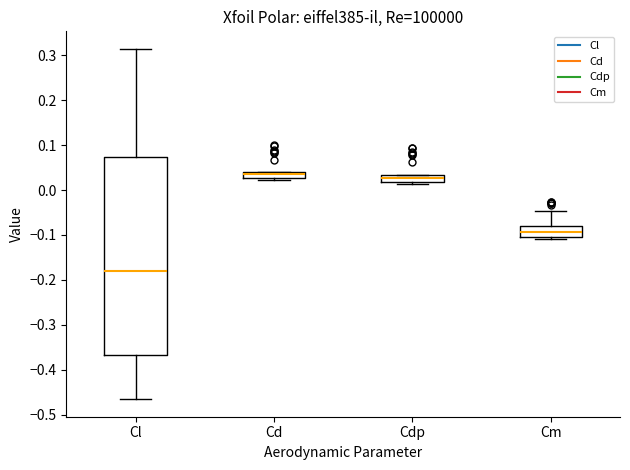

Where does the upper whisker of the box for Cl end on the y-axis? The values are not printed on the chart, so give them approximately, as read against the axis.

0.31